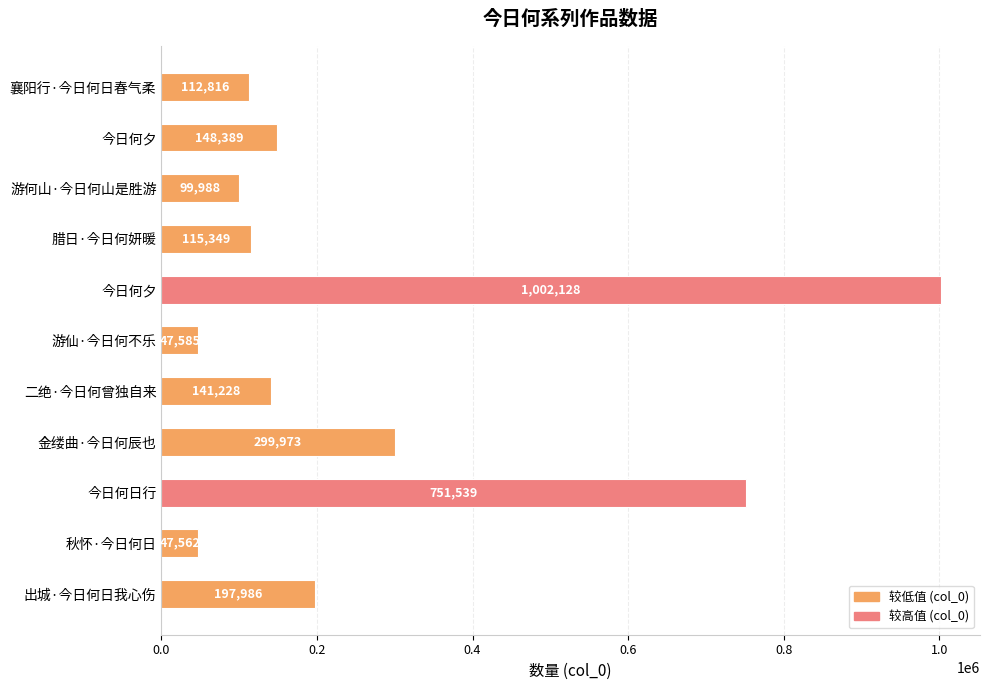

What is the sum of all values?

2964543